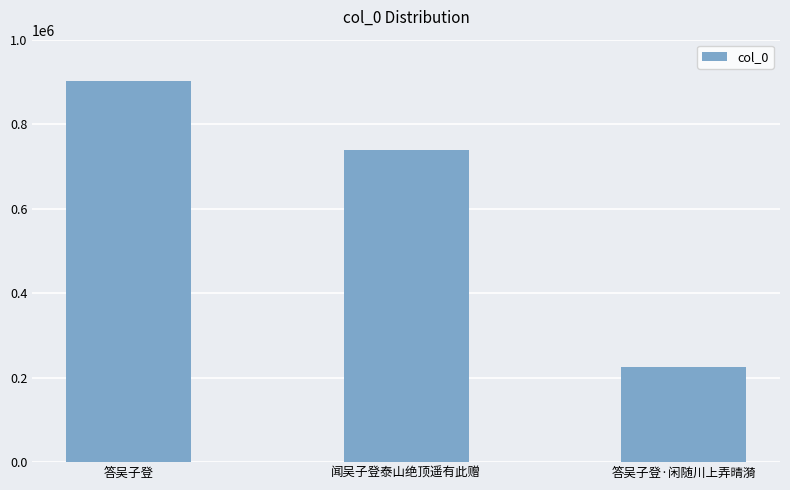

How many bars are there in total?

3